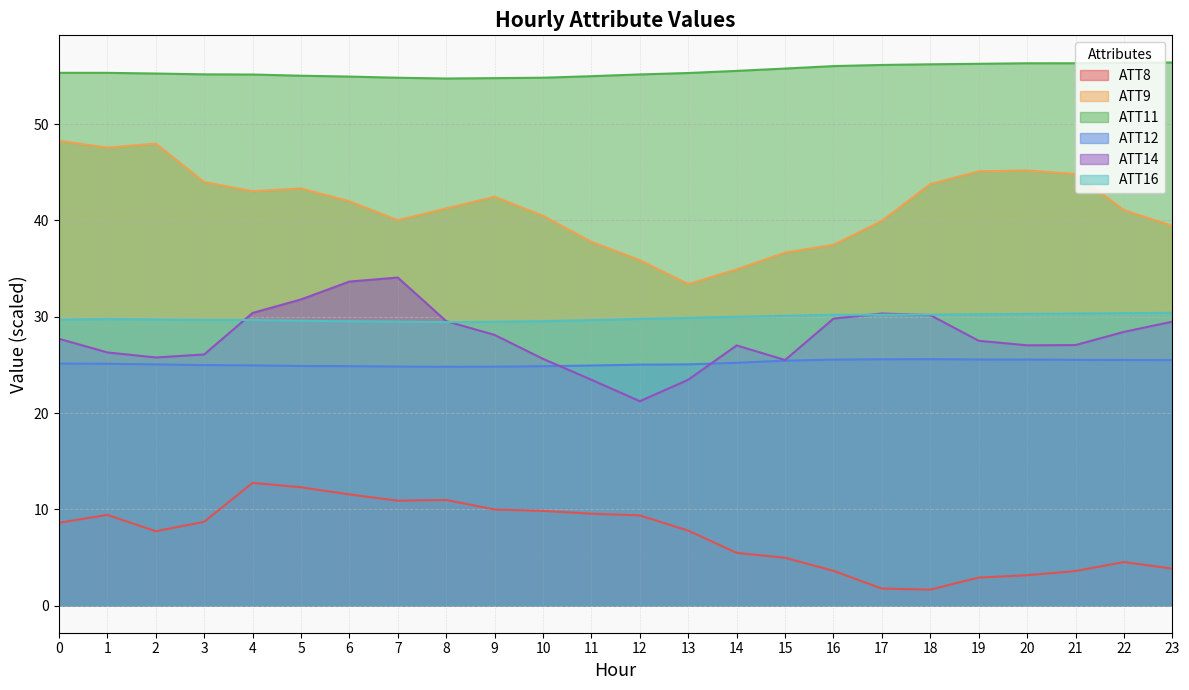

What is the total value across all series at 14?

178.2